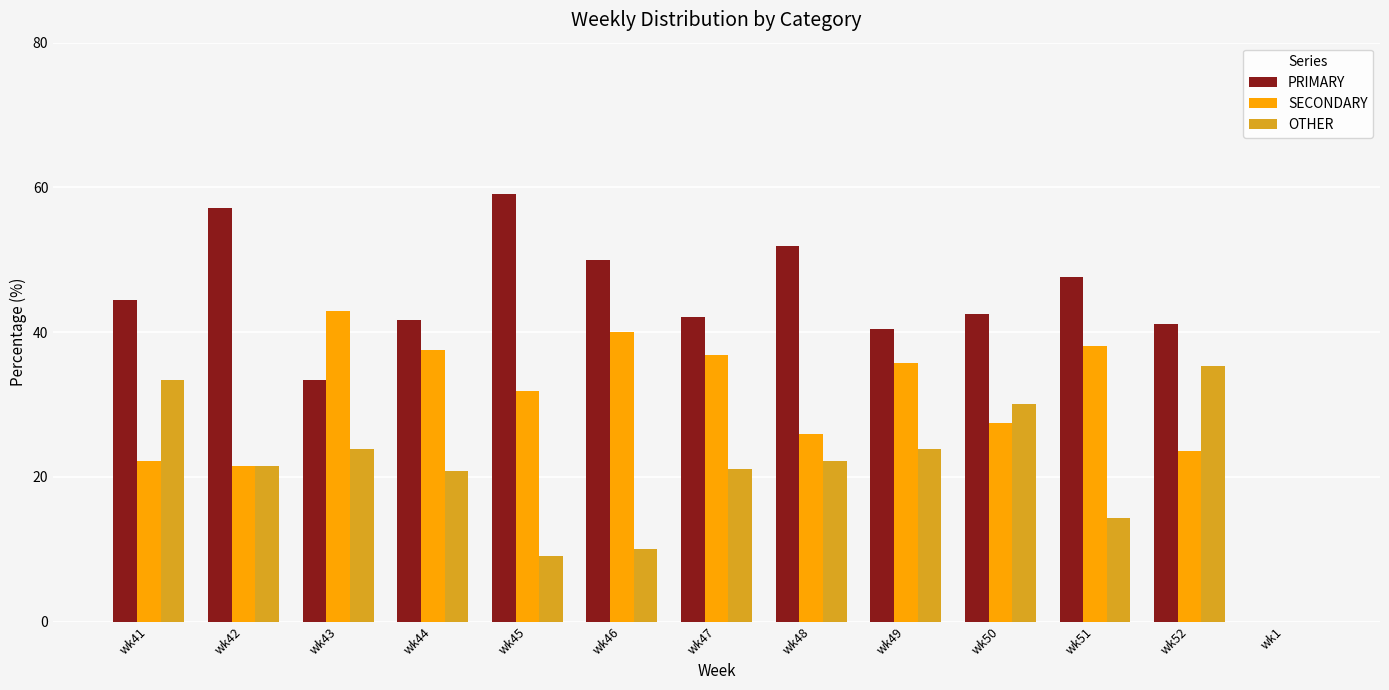

What is the total value across all series at wk42?

100.0